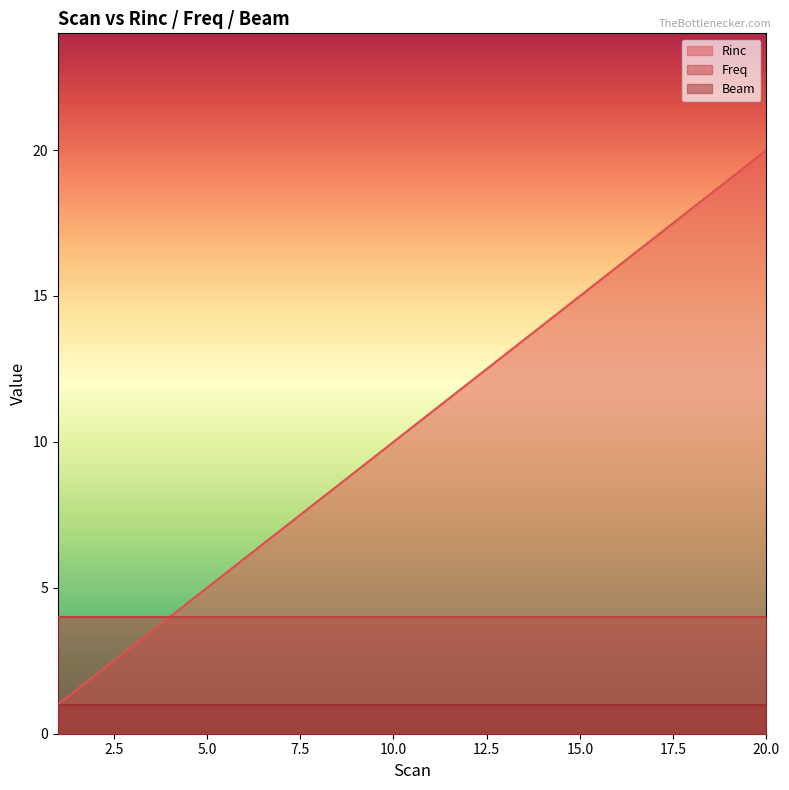

What is the total value across all series at 14?

19